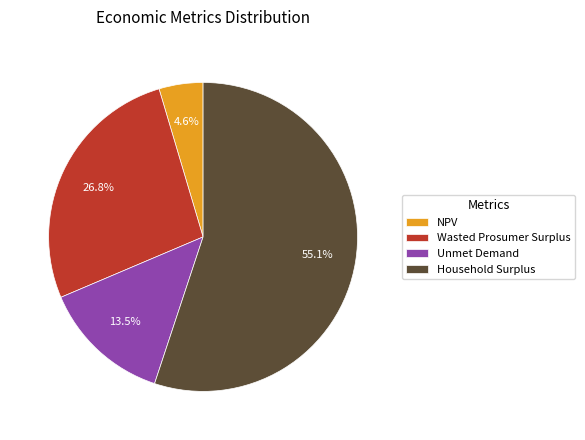

The Unmet Demand slice represents 5% of the pie. True or false?

False